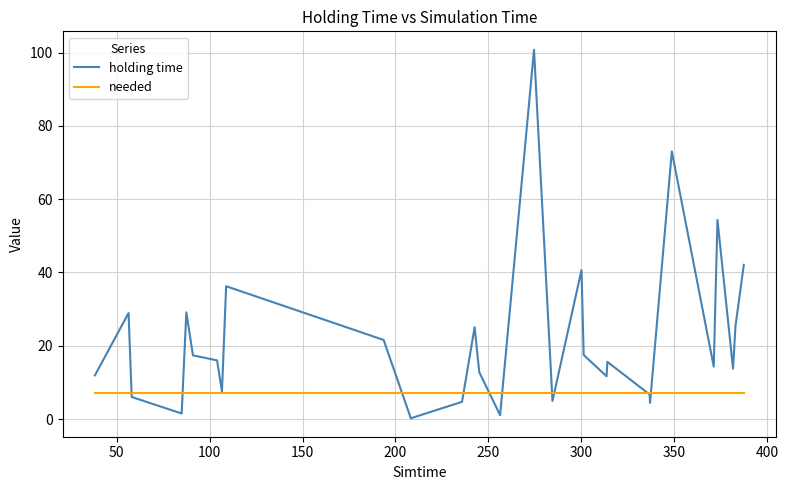

Which series has the widest spread of values?

holding time